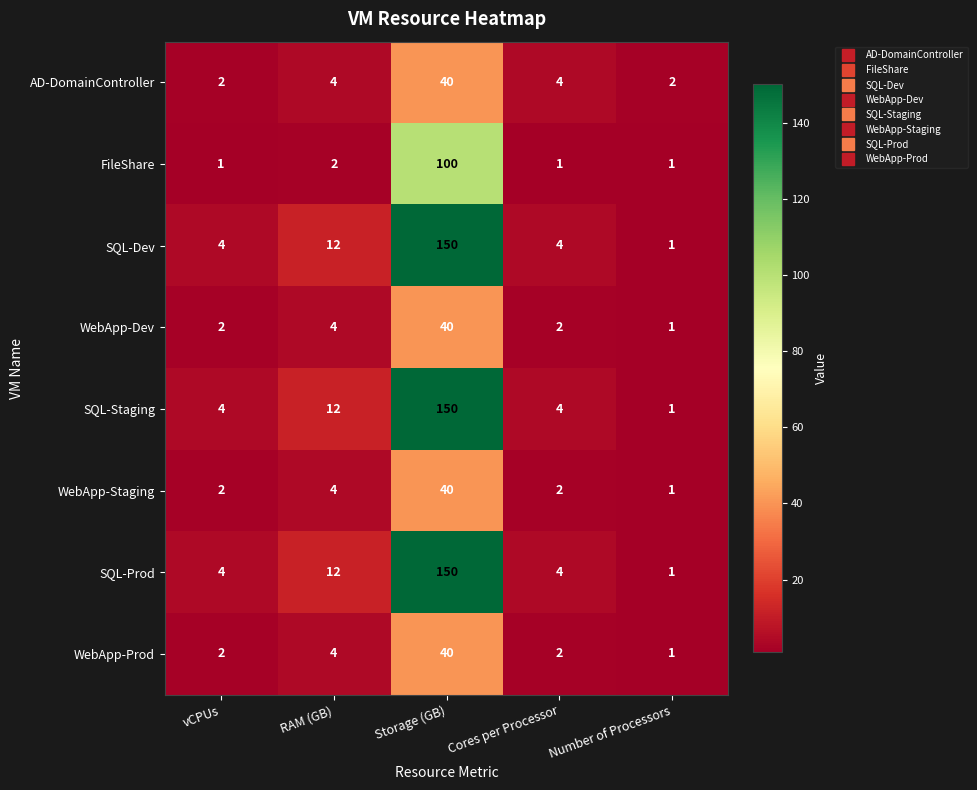

At which category is the sum across all series the highest?

Storage (GB)